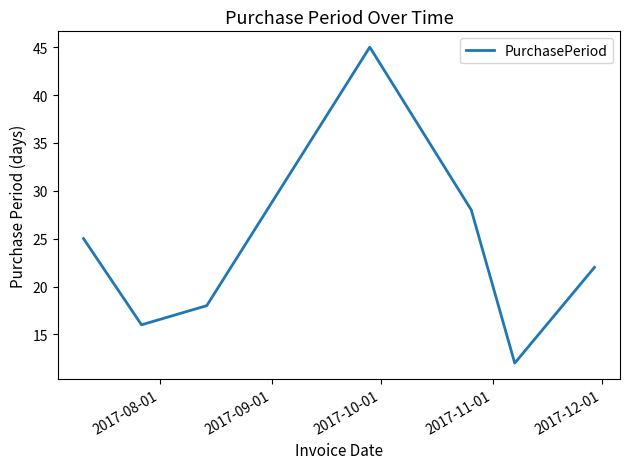

What is the maximum value shown in the chart?

45